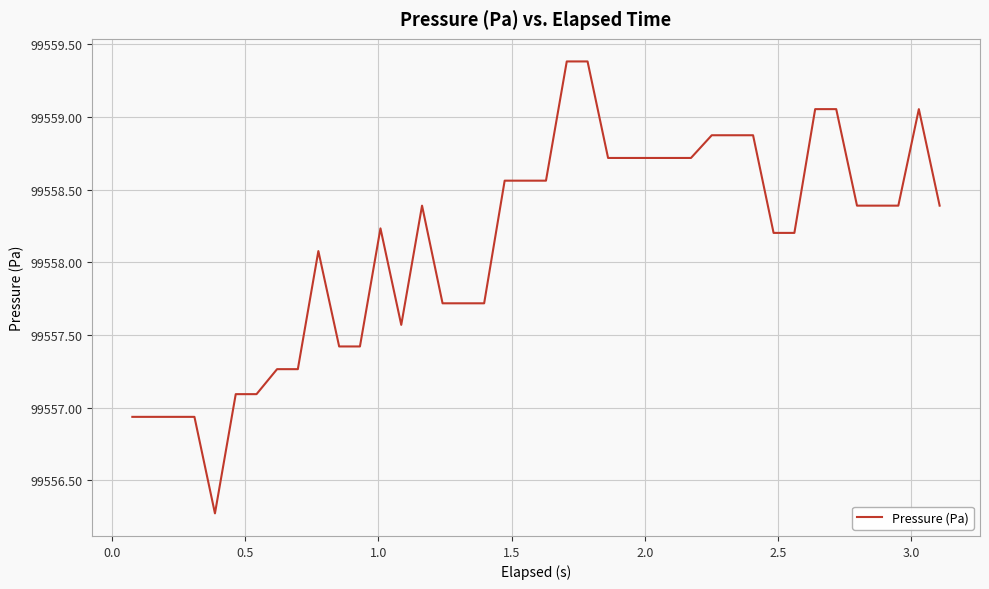

What is the difference between the maximum and minimum values?

3.1